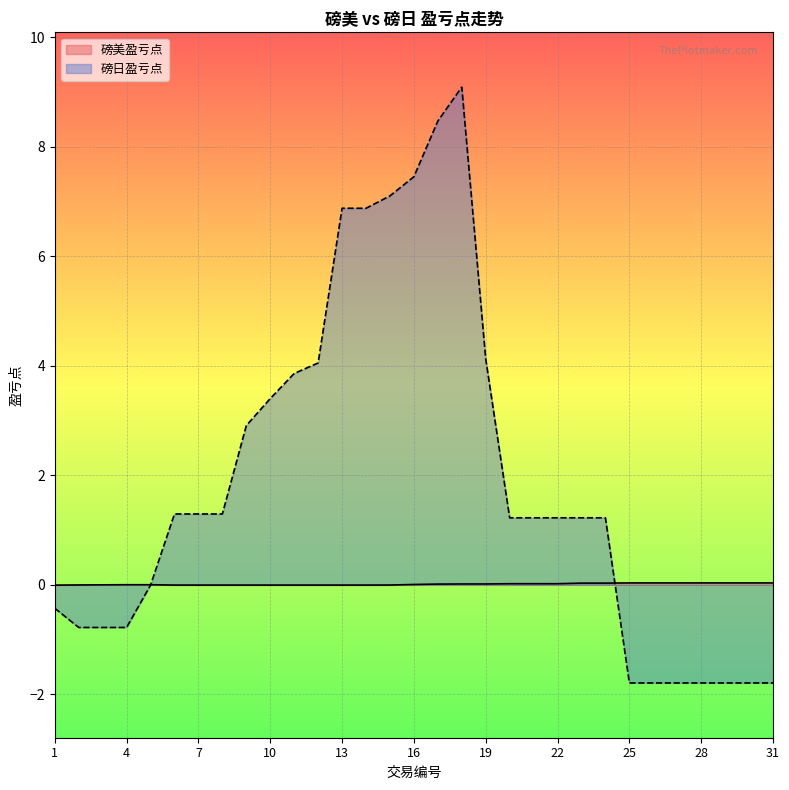

What is the total value across all series at 10?

3.4